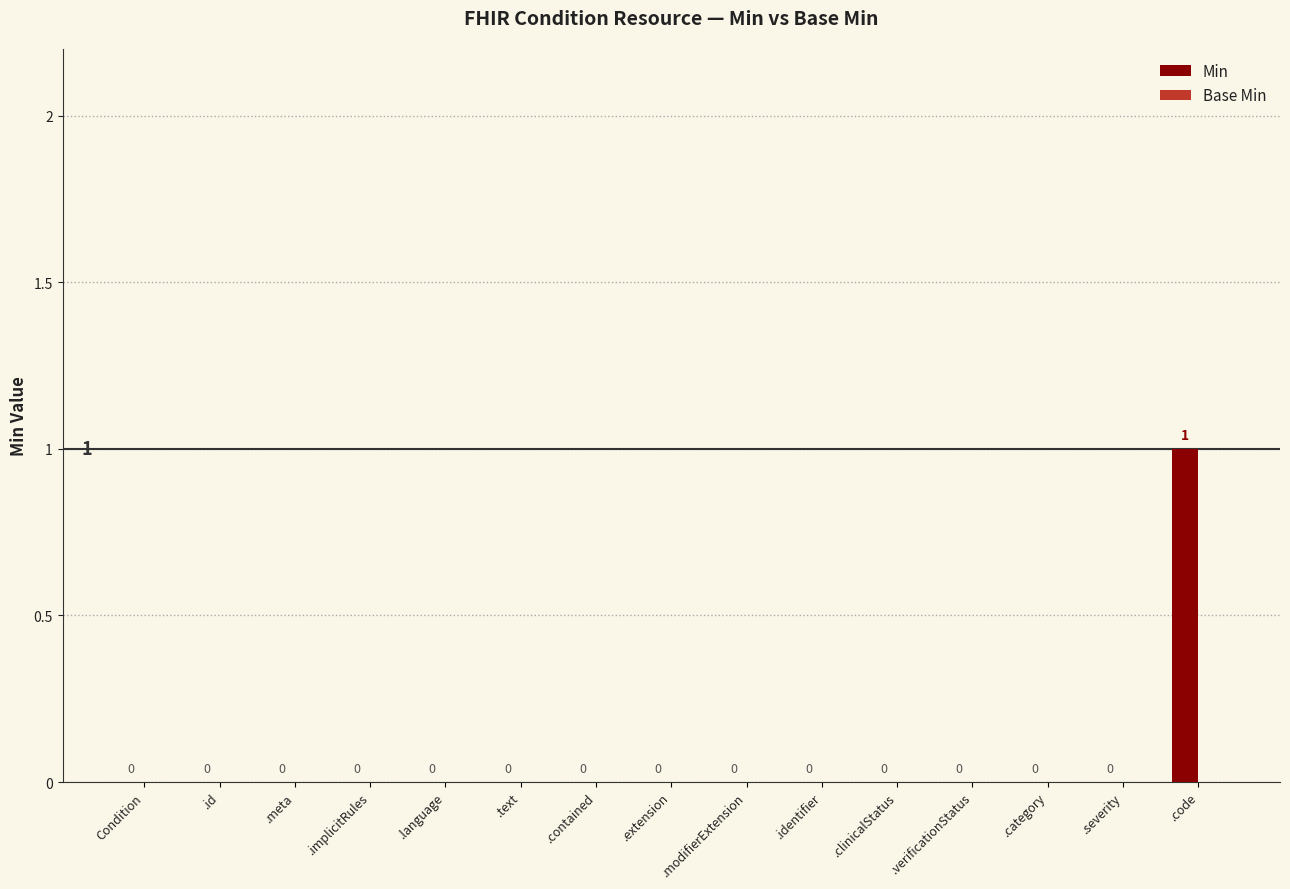

Which label corresponds to the largest value in the chart?

.code